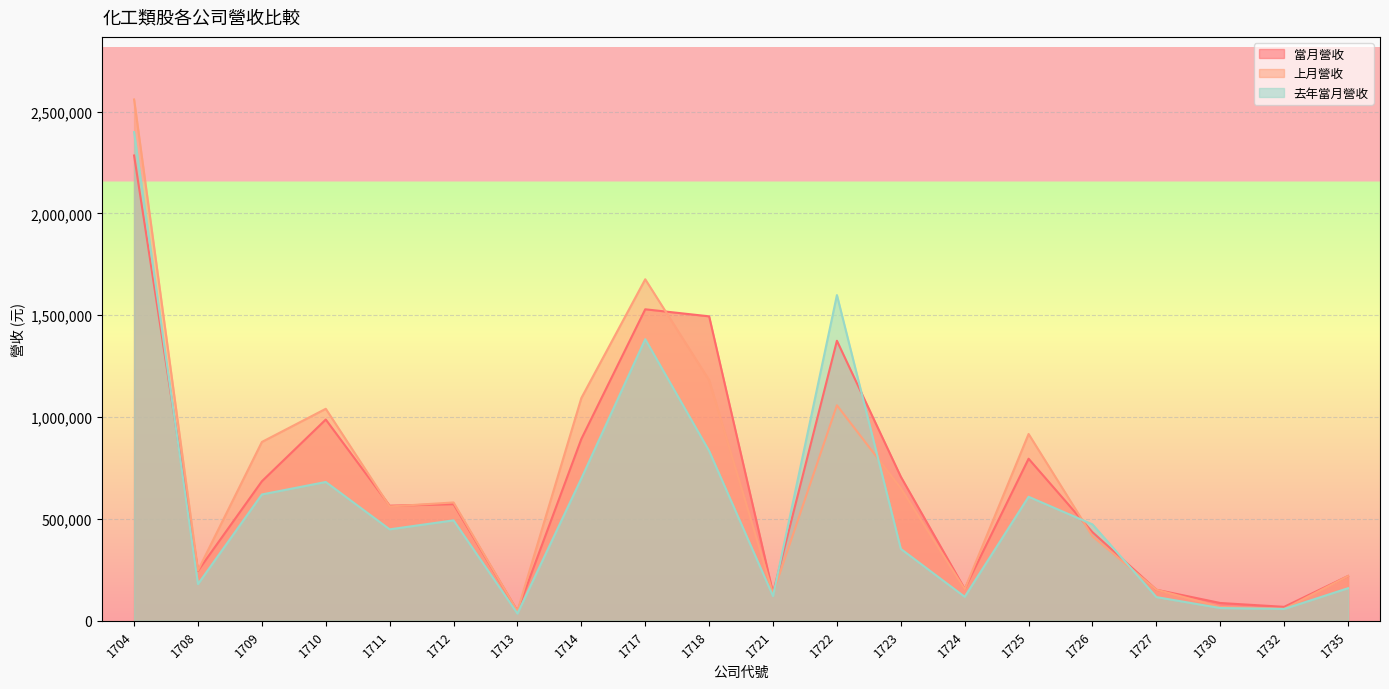

How many data points in 上月營收 are less than 580930?

10